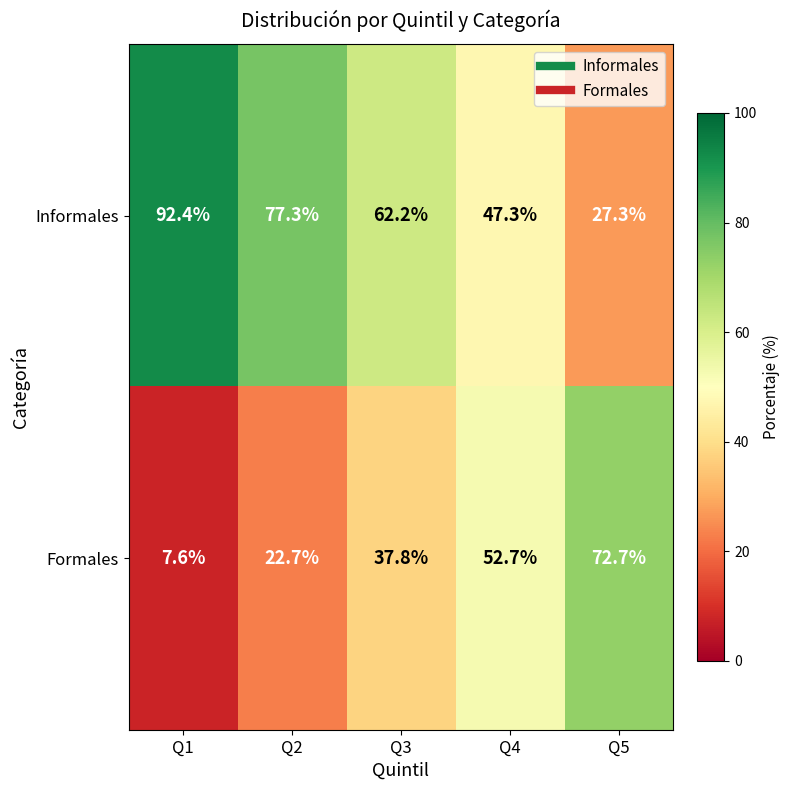

At which label does Formales first exceed 37?

Q3